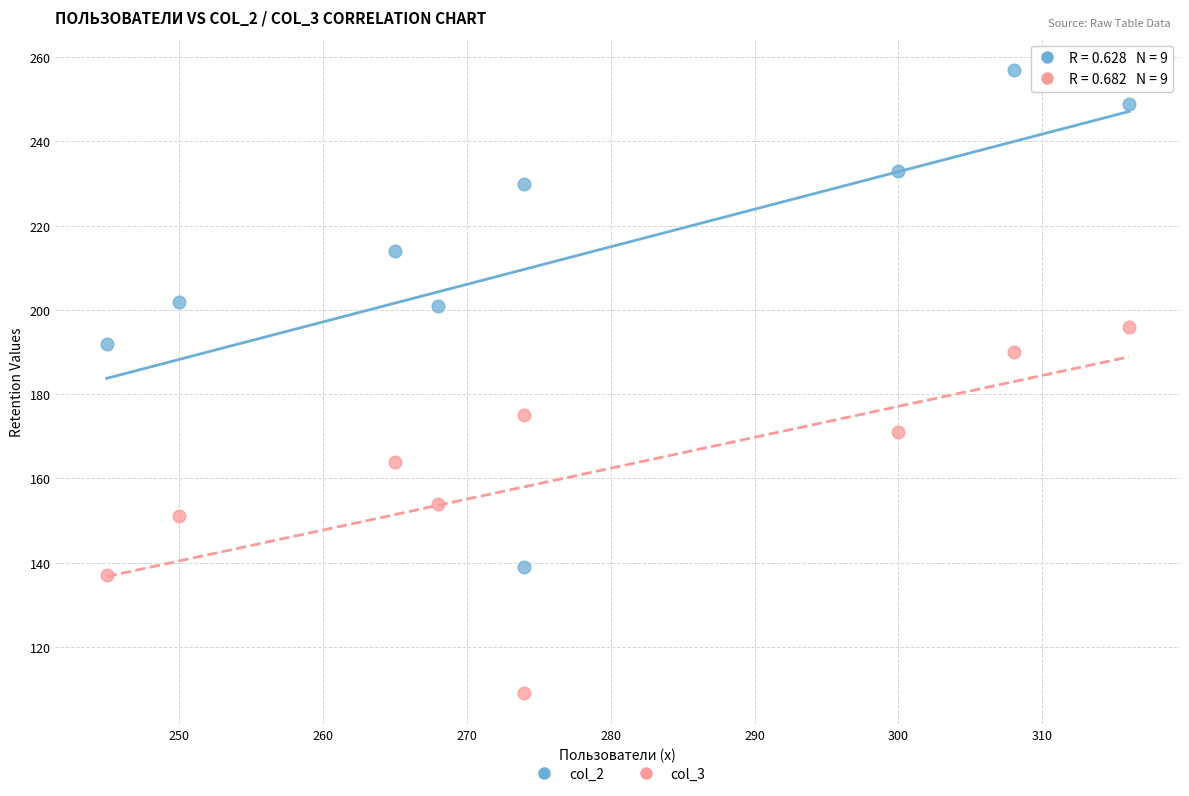

What are all the series names shown in the legend?

col_2, col_3